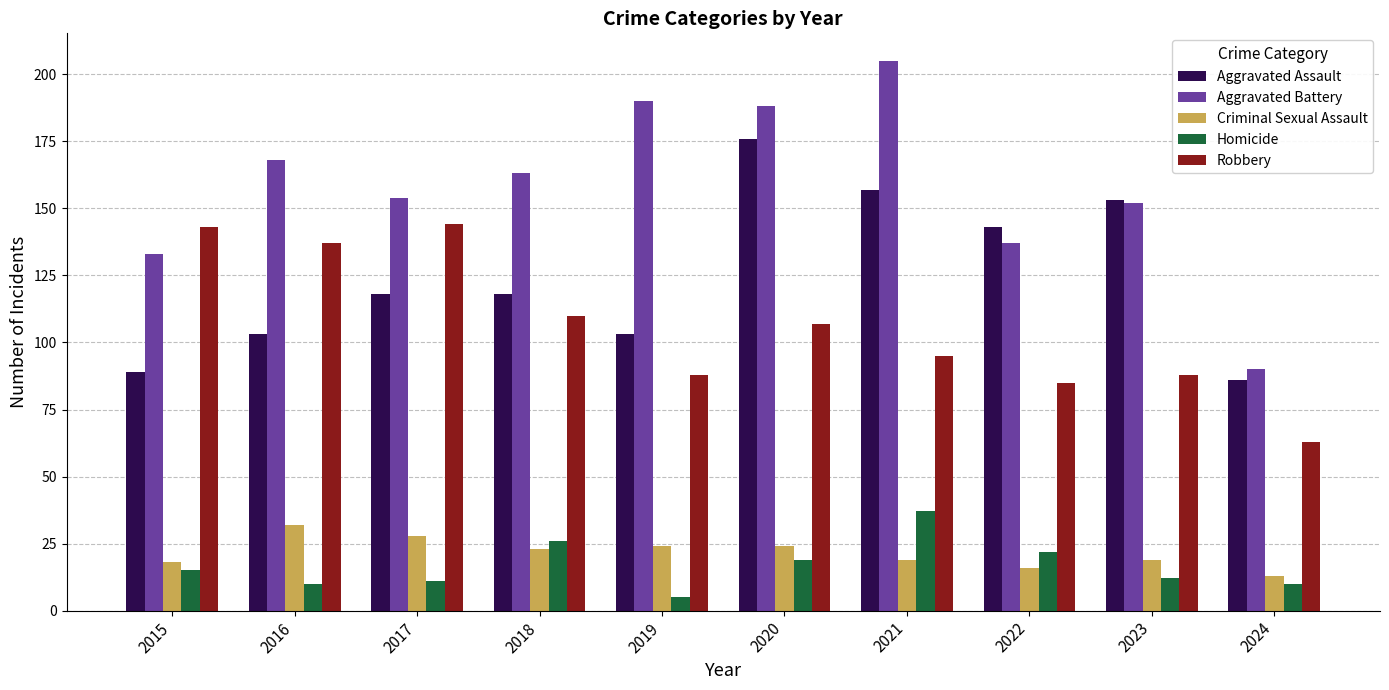

The value of Aggravated Assault at 2022 is 143. True or false?

True